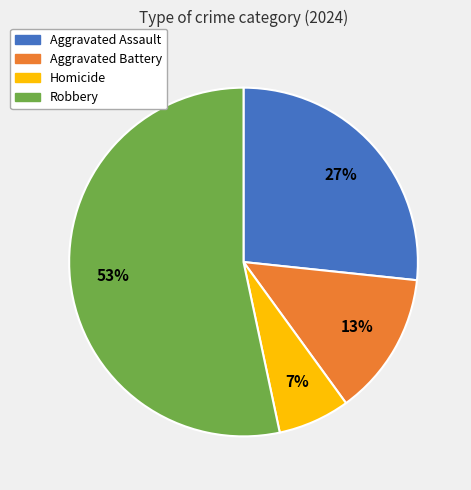

Rank the categories by value from highest to lowest.

Robbery, Aggravated Assault, Aggravated Battery, Homicide